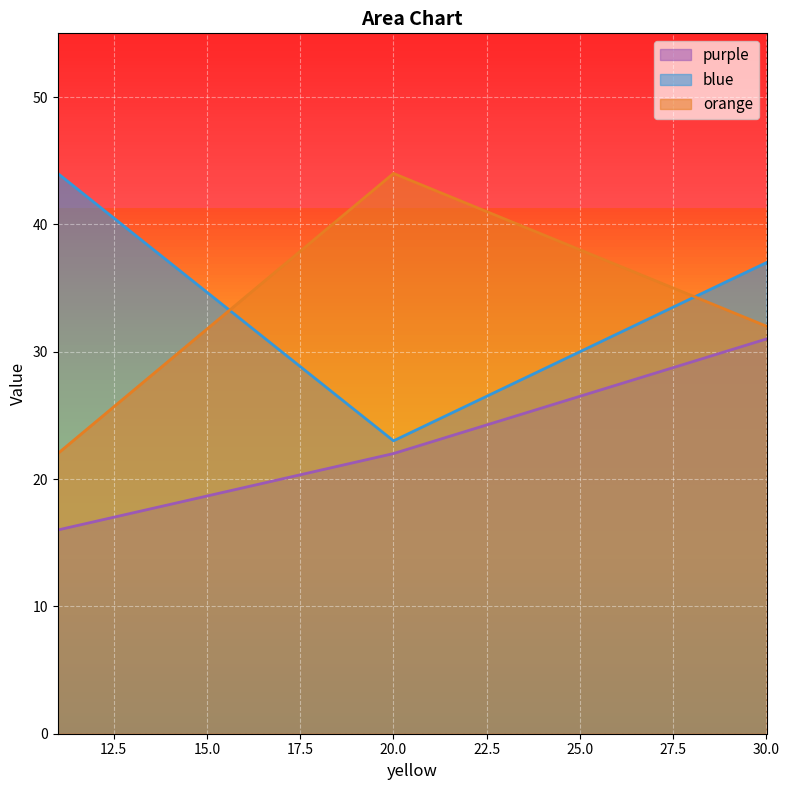

What is the total value across all series at 30?

100